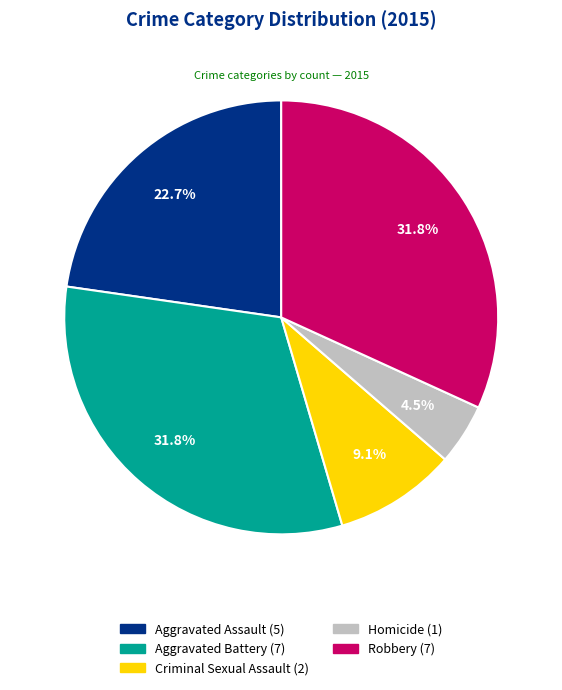

How much of the chart is everything except Homicide?

95.5%